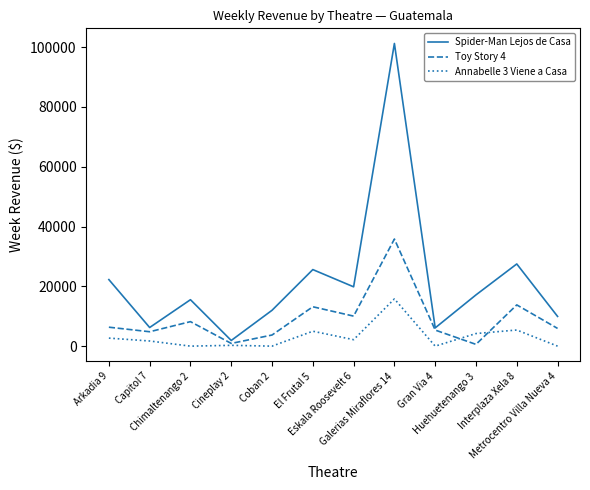

List the series in order of their overall mean, lowest first.

Annabelle 3 Viene a Casa, Toy Story 4, Spider-Man Lejos de Casa